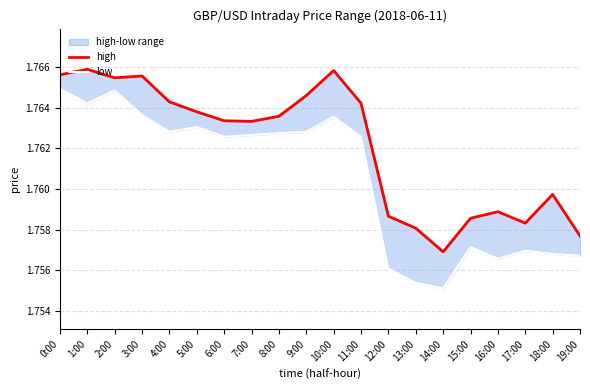

What is the label of the 5th point from the left?

4:00